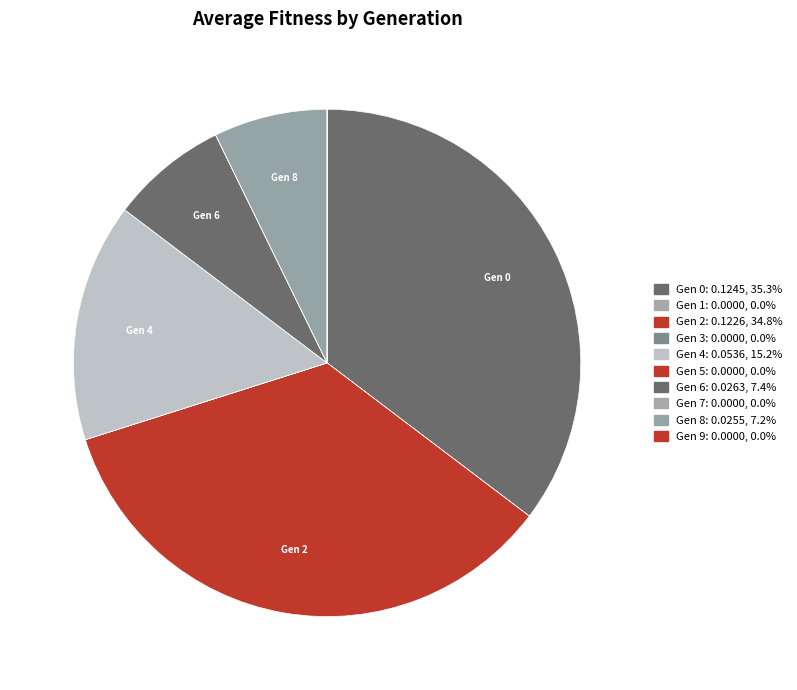

What is the smallest slice in the pie chart?

1